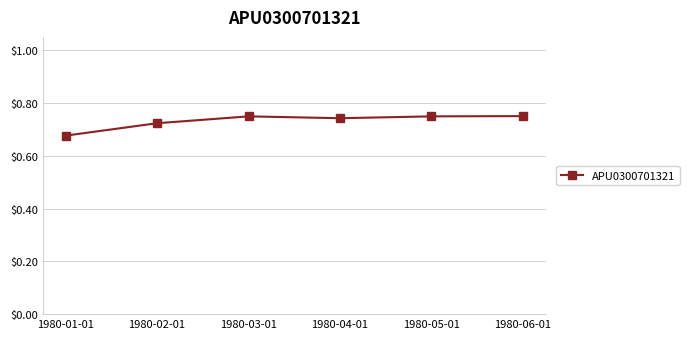

What is the label of the 4th point from the left?

1980-04-01